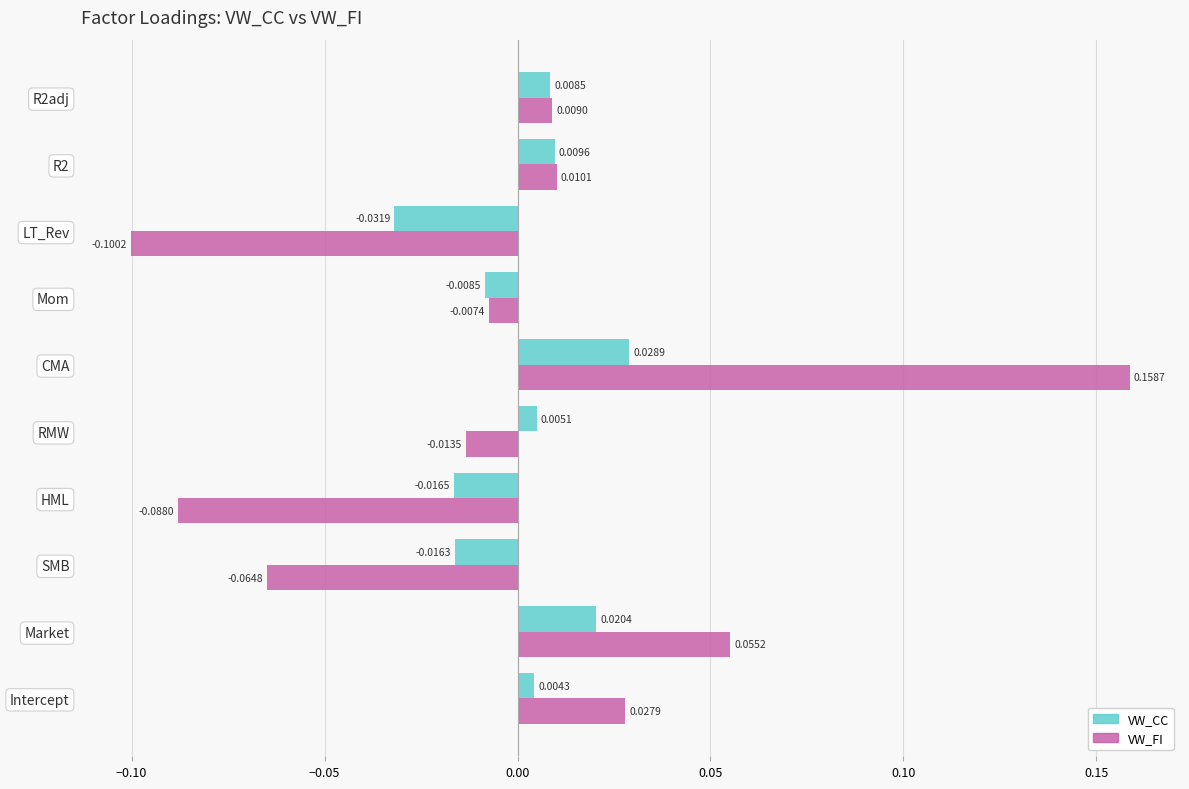

What is the difference between the maximum and minimum values in the VW_FI series?

0.3